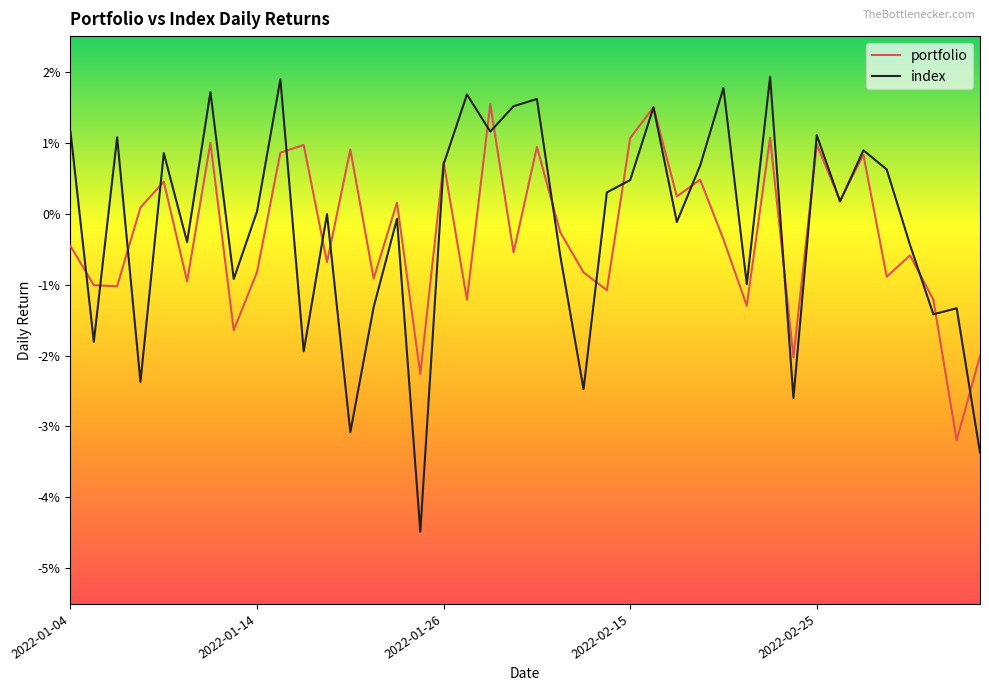

Does the chart display data point markers on the line(s)?

No